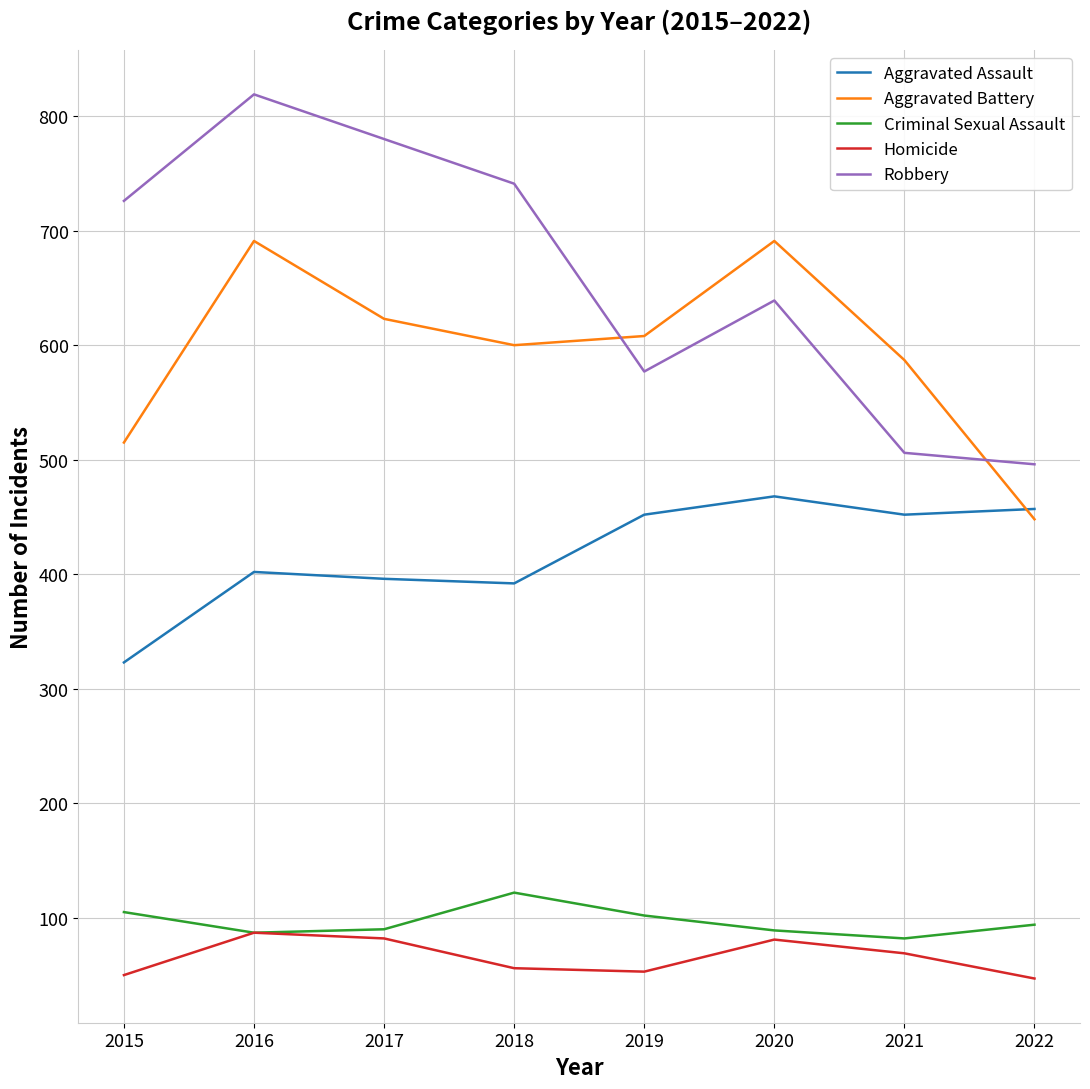

List the series in order of their peak value, highest first.

Robbery, Aggravated Battery, Aggravated Assault, Criminal Sexual Assault, Homicide